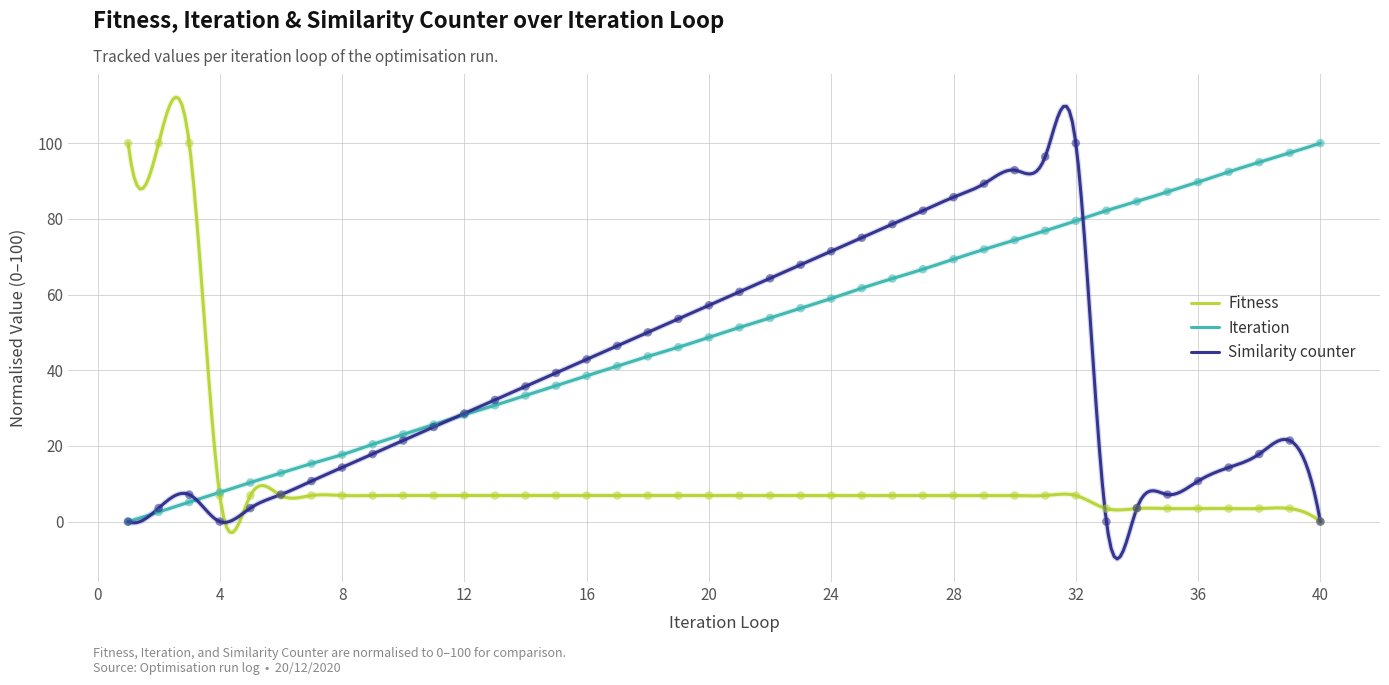

At which category is the sum across all series the highest?

32